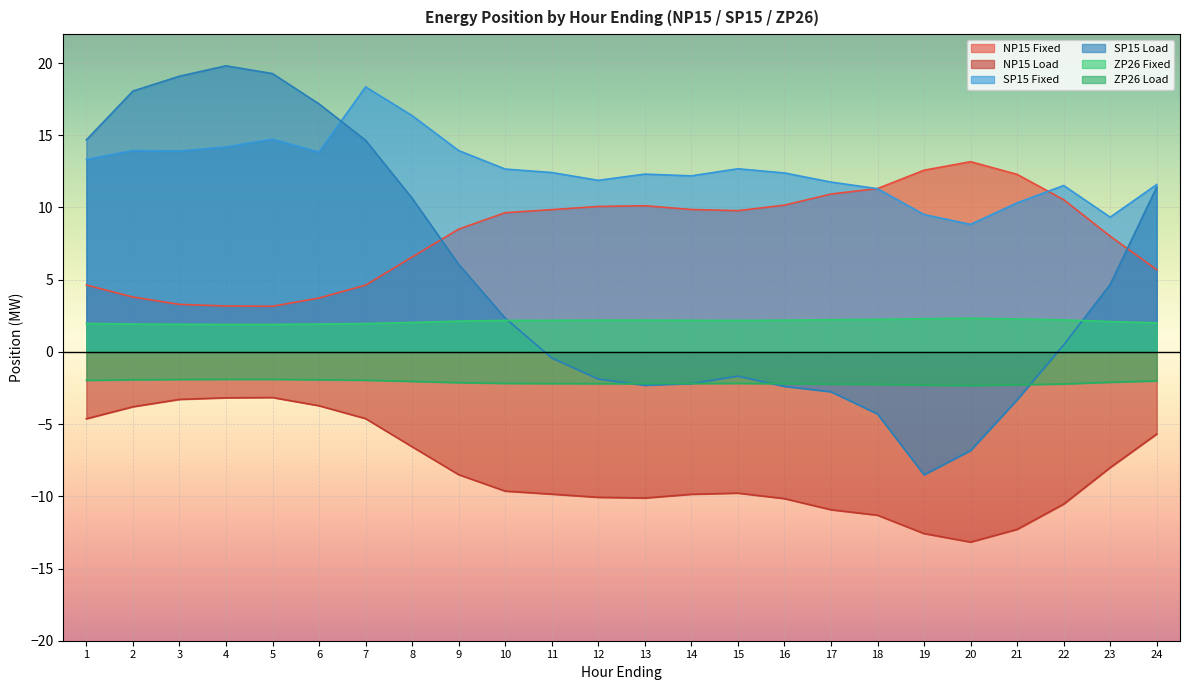

The NP15 Load series shows -9.8 at 11. True or false?

True